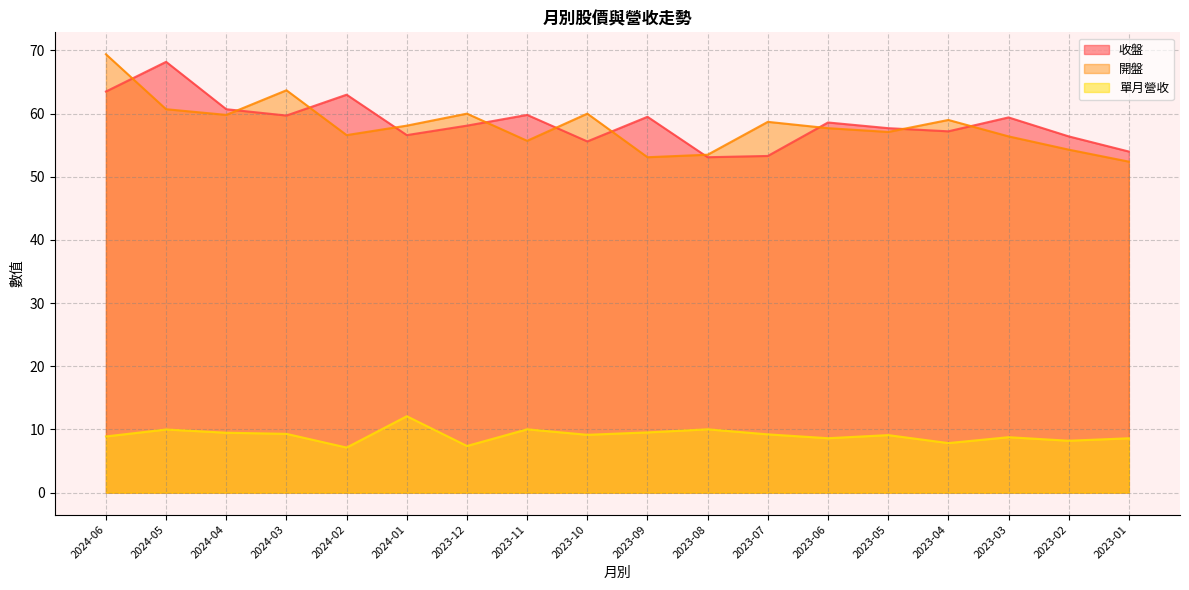

At 2024-02, list the series in order from largest to smallest.

收盤, 開盤, 單月營收